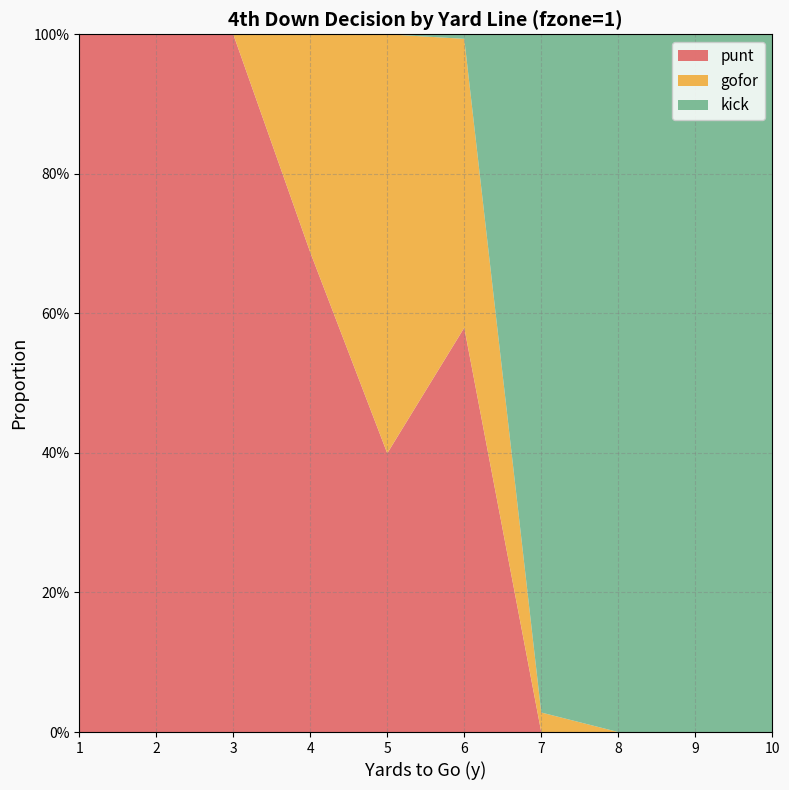

Reading left to right, extract all data points from this chart.

punt: 1.0	1.0	1.0	0.7	0.4	0.6	0.0	0.0	0.0	0.0
gofor: 0.0	0.0	0.0	0.3	0.6	0.4	0.0	0.0	0.0	0.0
kick: 0.0	0.0	0.0	0.0	0.0	0.0	1.0	1.0	1.0	1.0